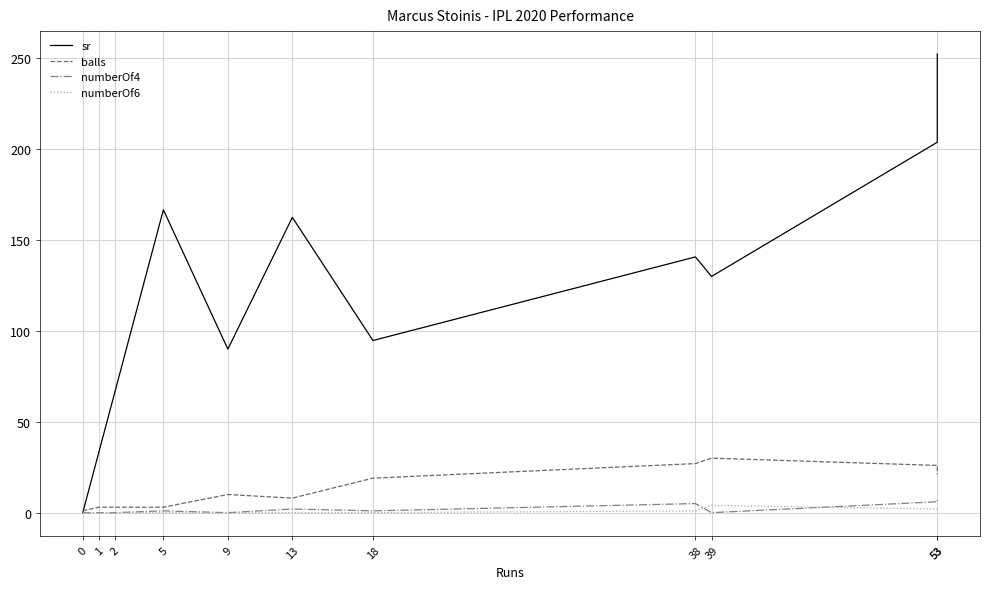

Reading left to right, extract all data points from this chart.

sr: 0=0.0	1=33.3	2=66.7	5=166.7	9=90.0	13=162.5	18=94.7	38=140.7	39=130.0	53=203.8	53=252.4
balls: 0=1.0	1=3.0	2=3.0	5=3.0	9=10.0	13=8.0	18=19.0	38=27.0	39=30.0	53=26.0	53=21.0
numberOf4: 0=0.0	1=0.0	2=0.0	5=1.0	9=0.0	13=2.0	18=1.0	38=5.0	39=0.0	53=6.0	53=7.0
numberOf6: 0=0.0	1=0.0	2=0.0	5=0.0	9=0.0	13=0.0	18=0.0	38=1.0	39=4.0	53=2.0	53=3.0